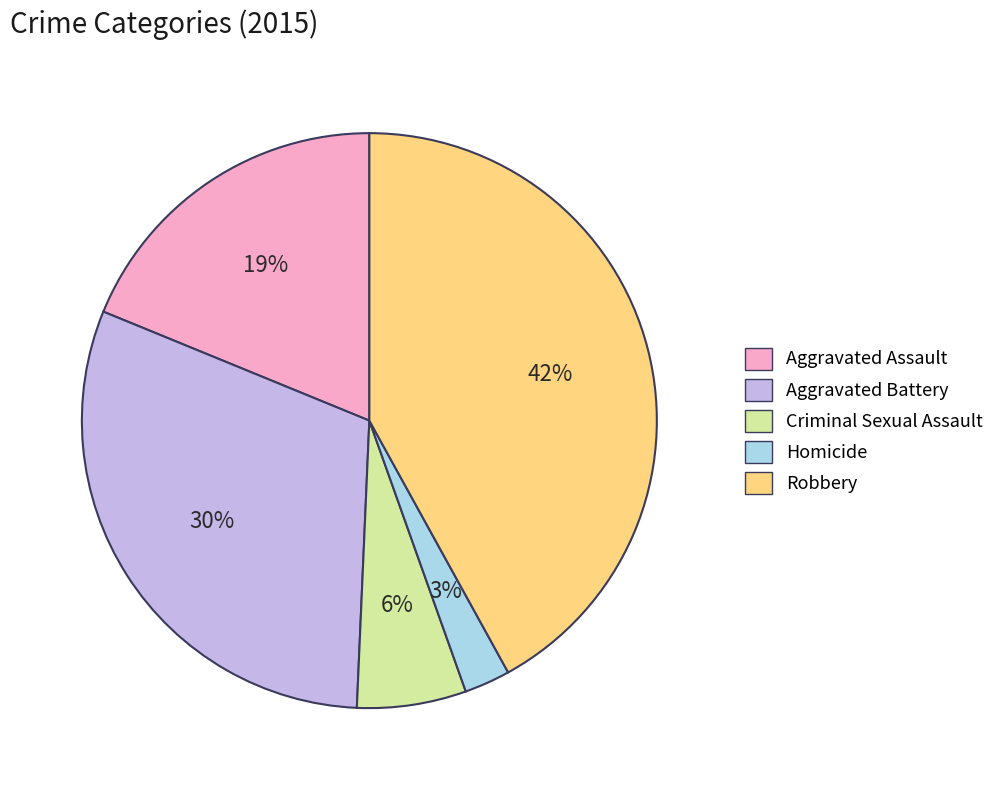

Is there any slice that represents more than half of the pie?

No